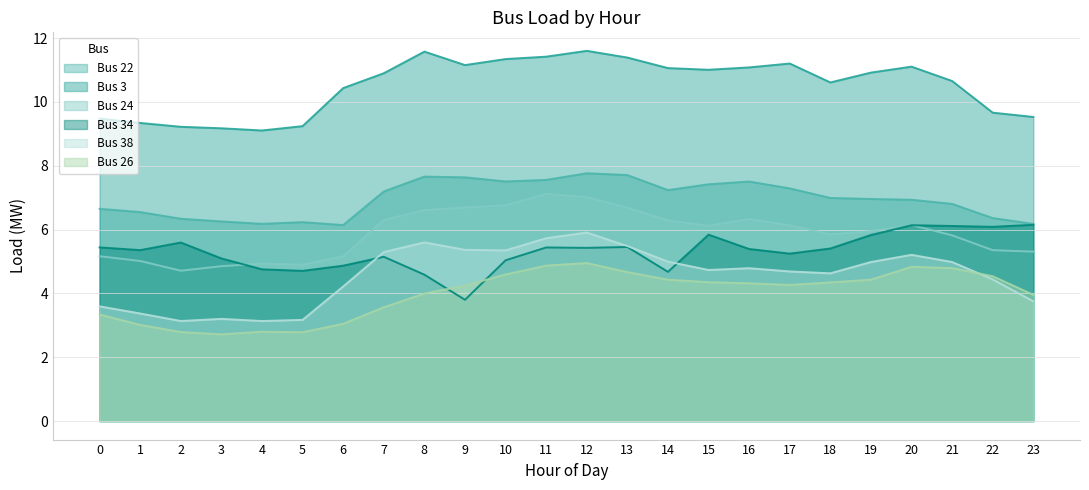

Between which two adjacent categories do Bus 38 and Bus 34 first intersect?

6 and 7